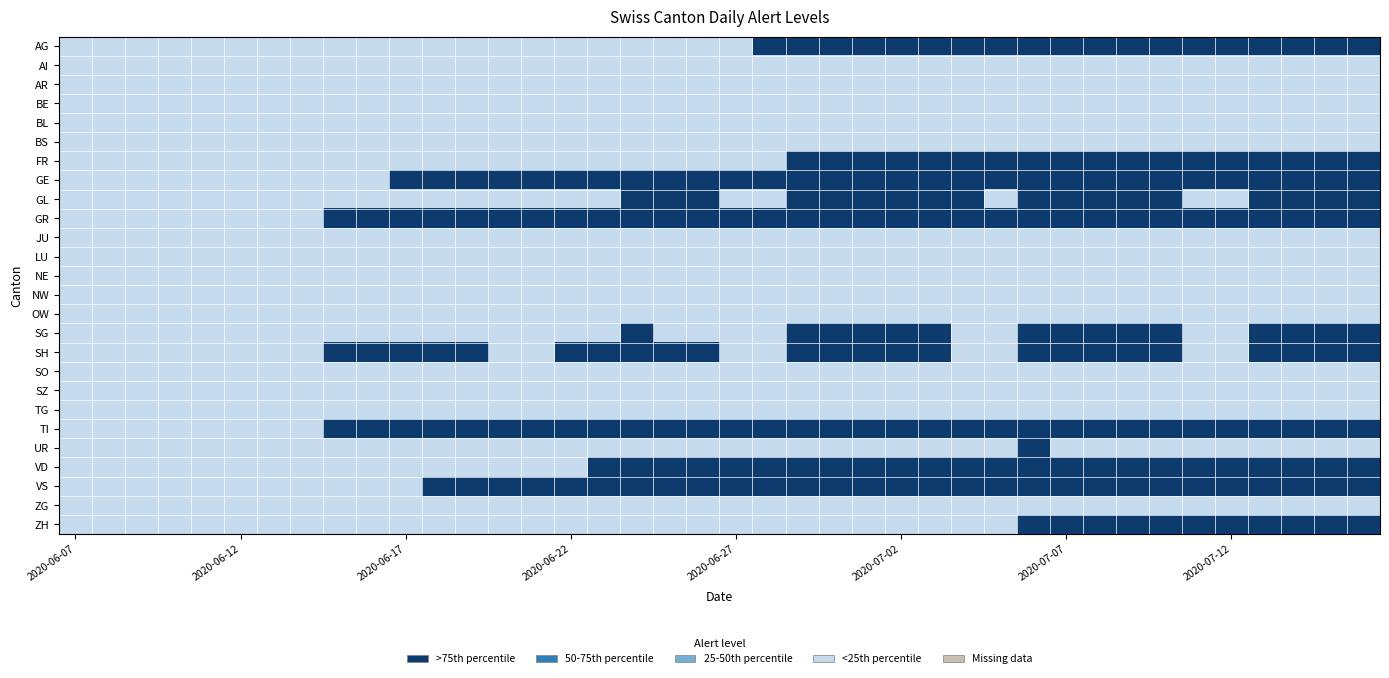

How many series are shown in this chart?

26